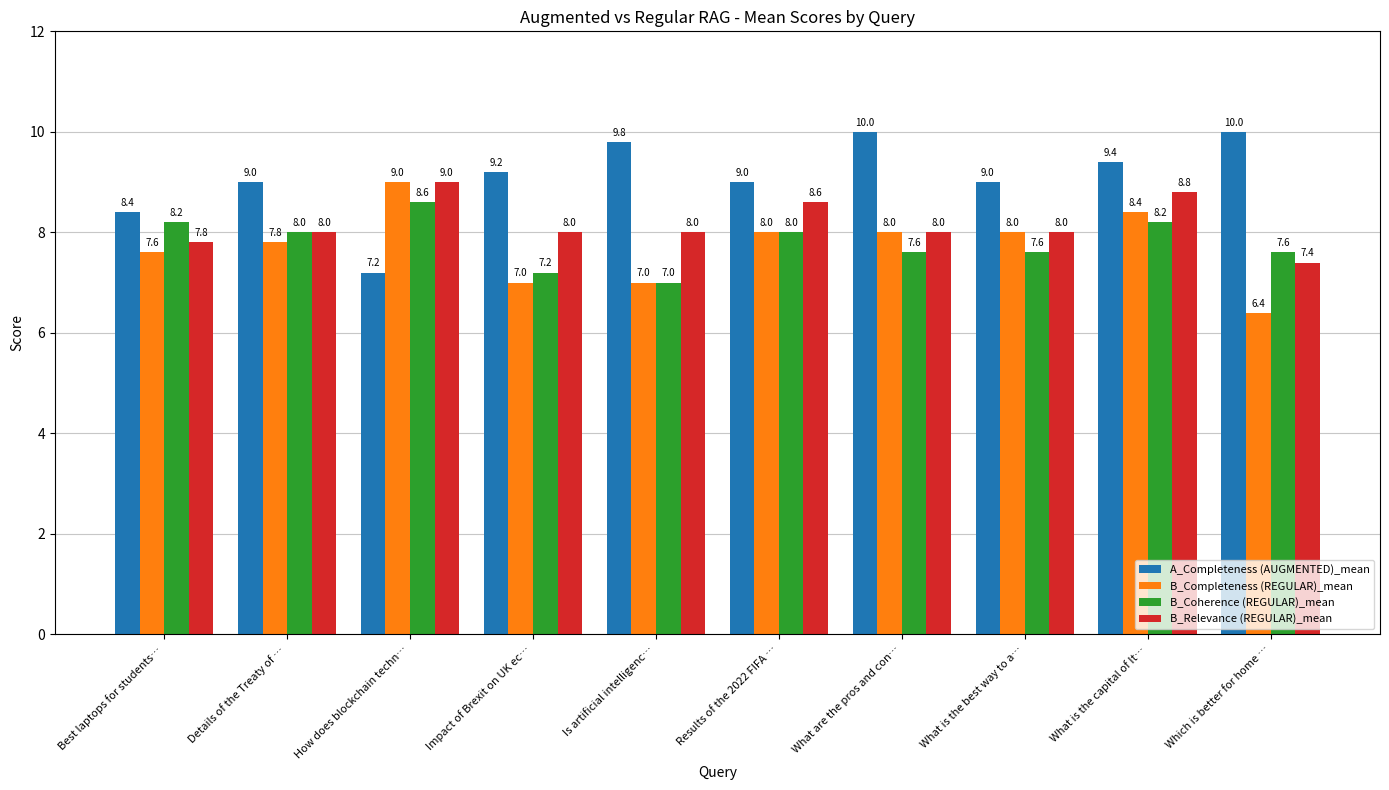

What is the total value across all series at Which is better for home …?

31.4